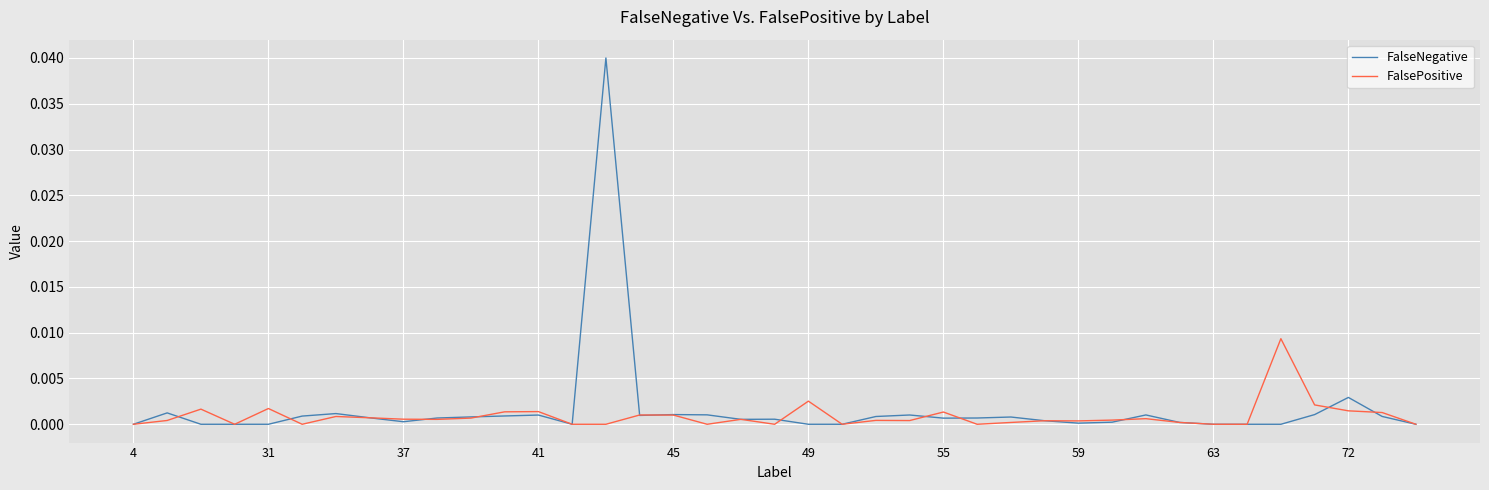

Which series has the largest range (max minus min)?

FalseNegative